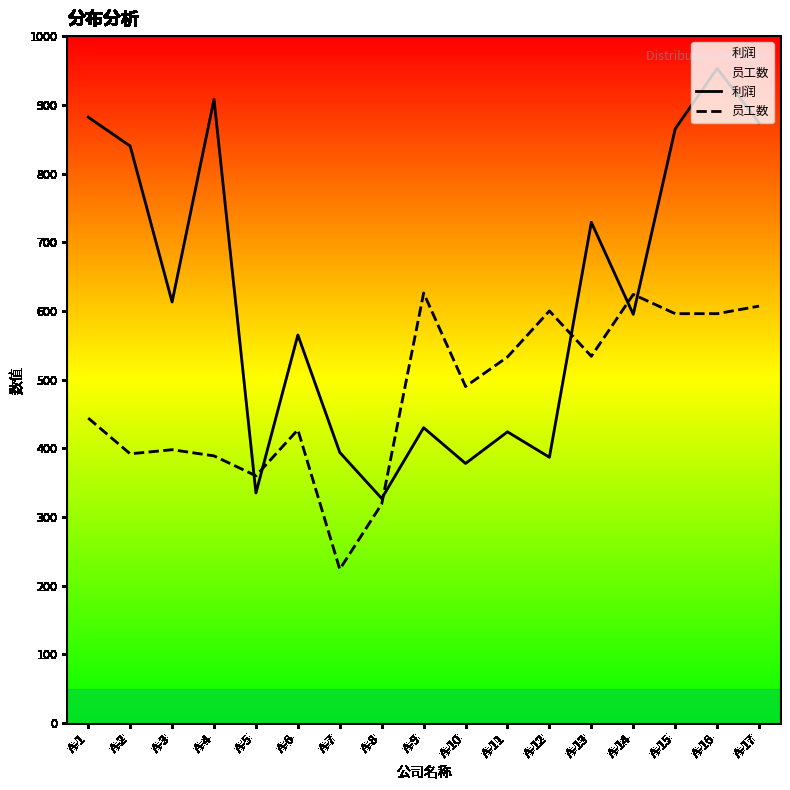

List the series in order of their overall mean, highest first.

利润, 员工数